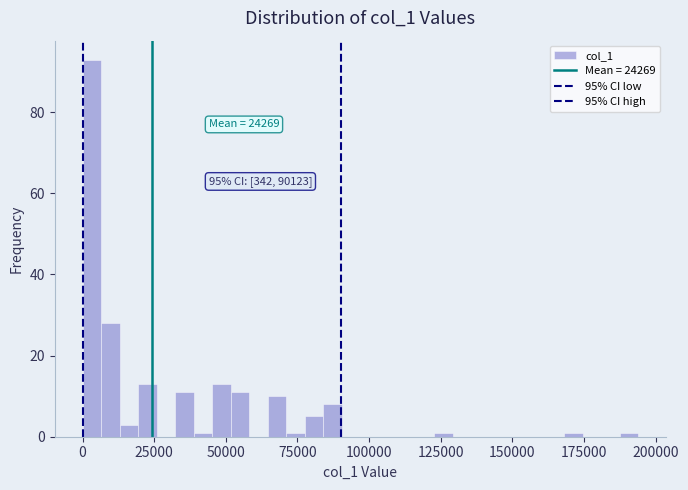

Around what value on the x-axis is the tallest bar? Give the approximate position of its centre, as read against the axis.

5000